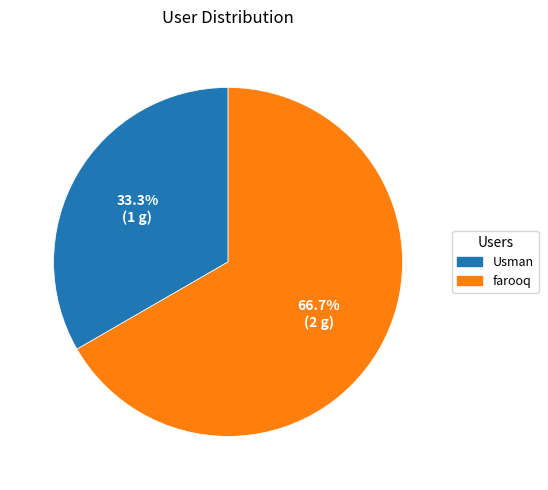

How many slices are in this pie chart?

2